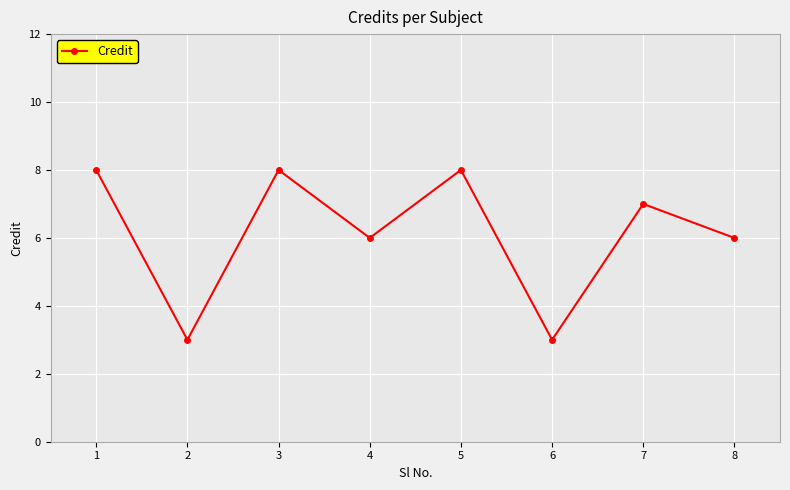

Reading left to right, what are all the values shown in this chart?

1=8	2=3	3=8	4=6	5=8	6=3	7=7	8=6